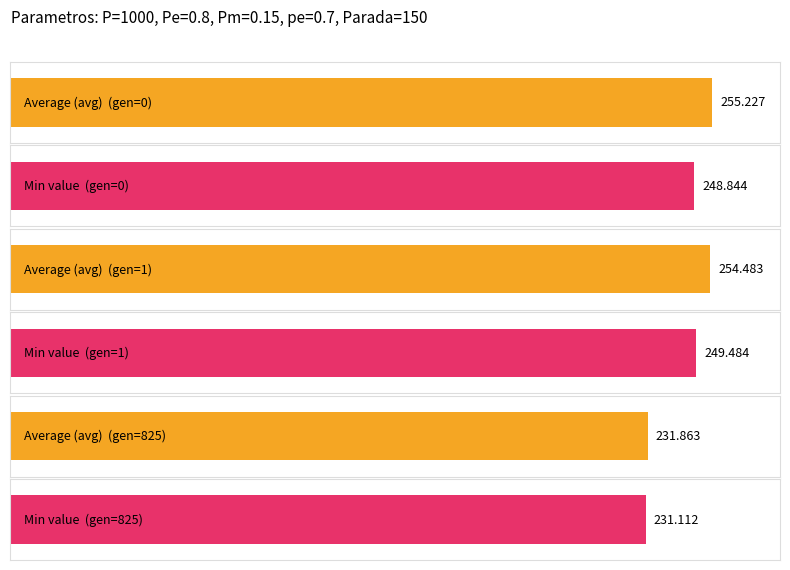

How many bars are there in each group?

3